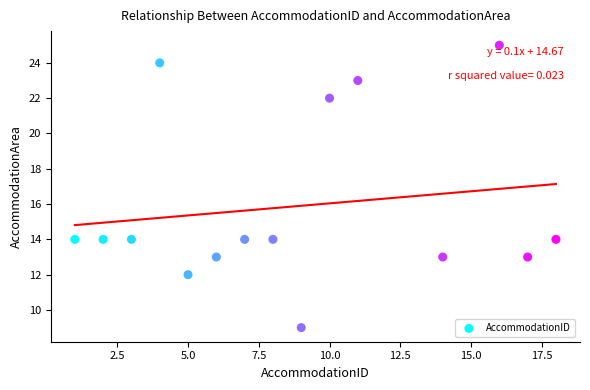

What is the range of X values (max minus min)?

17